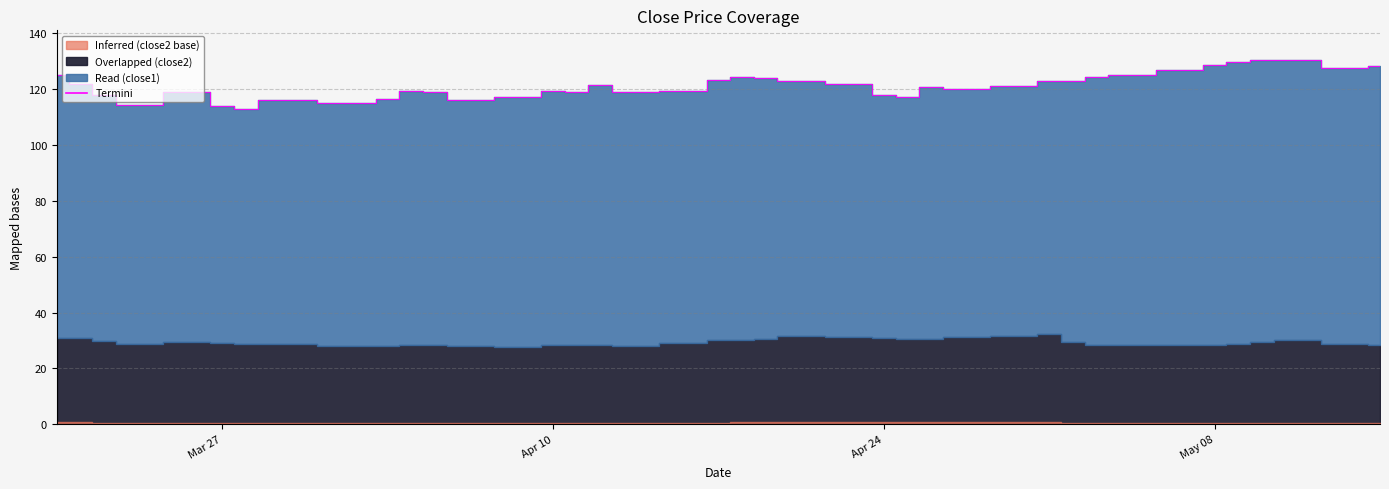

True or false: the data shows 48.3 at 21.

False